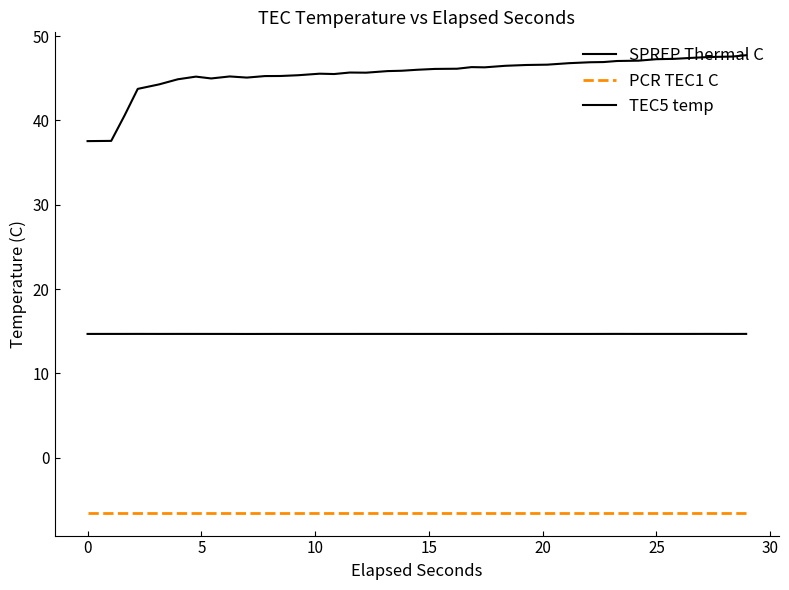

Does the chart have visible grid lines?

No